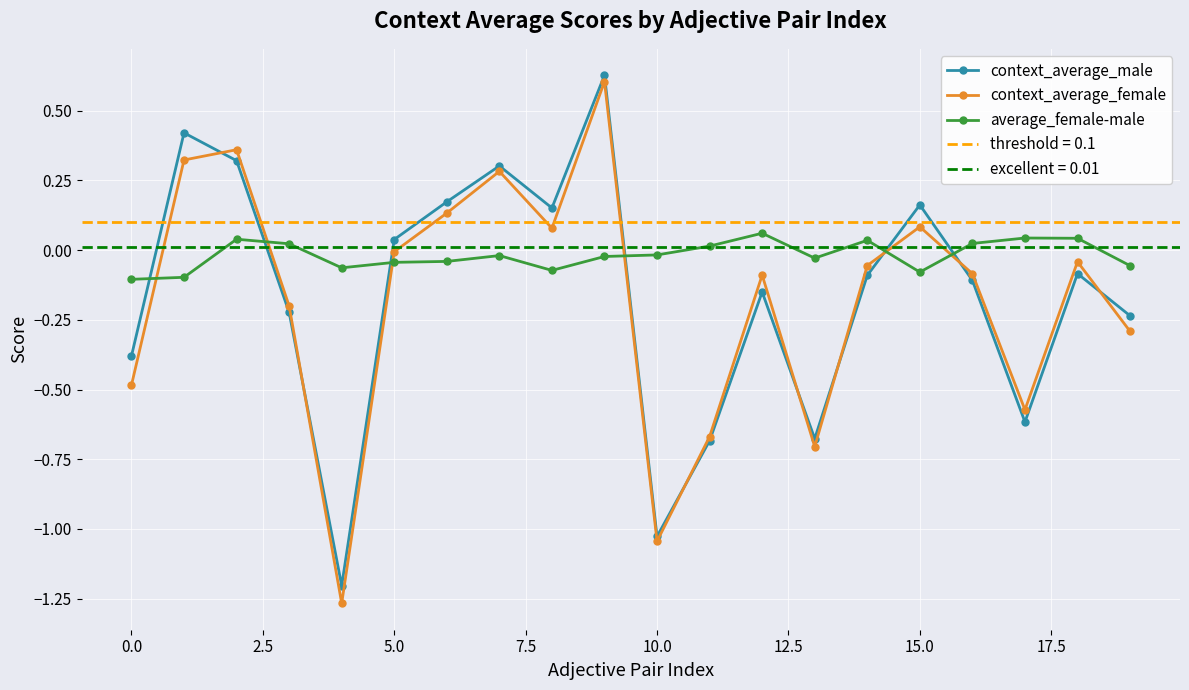

Reading right to left, transcribe all the data shown in this chart.

context_average_male: -0.2	-0.1	-0.6	-0.1	0.2	-0.1	-0.7	-0.2	-0.7	-1.0	0.6	0.2	0.3	0.2	0.0	-1.2	-0.2	0.3	0.4	-0.4
context_average_female: -0.3	-0.0	-0.6	-0.1	0.1	-0.1	-0.7	-0.1	-0.7	-1.0	0.6	0.1	0.3	0.1	-0.0	-1.3	-0.2	0.4	0.3	-0.5
average_female-male: -0.1	0.0	0.0	0.0	-0.1	0.0	-0.0	0.1	0.0	-0.0	-0.0	-0.1	-0.0	-0.0	-0.0	-0.1	0.0	0.0	-0.1	-0.1